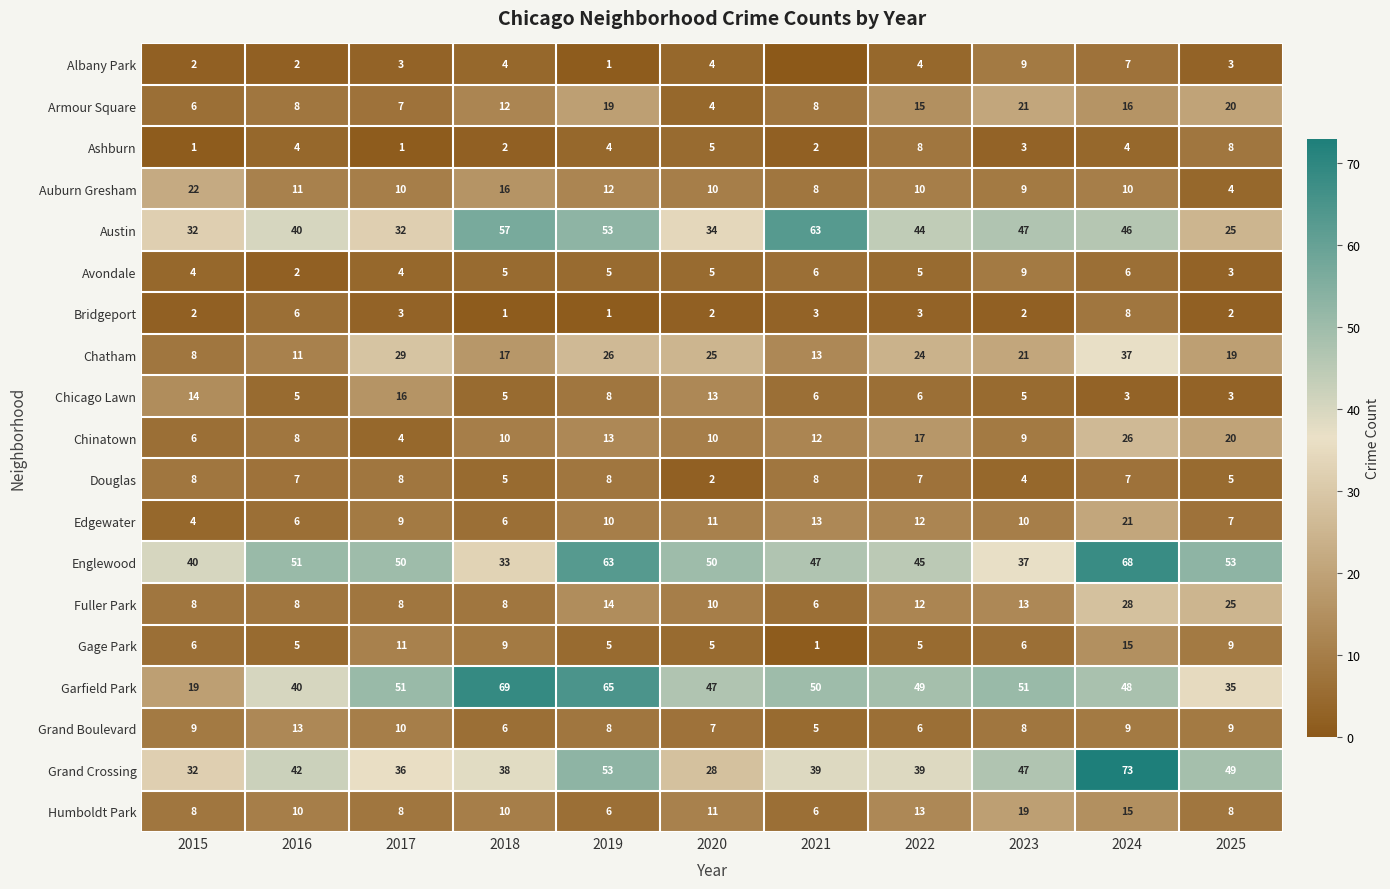

What is the total value across all series at 2020?

283